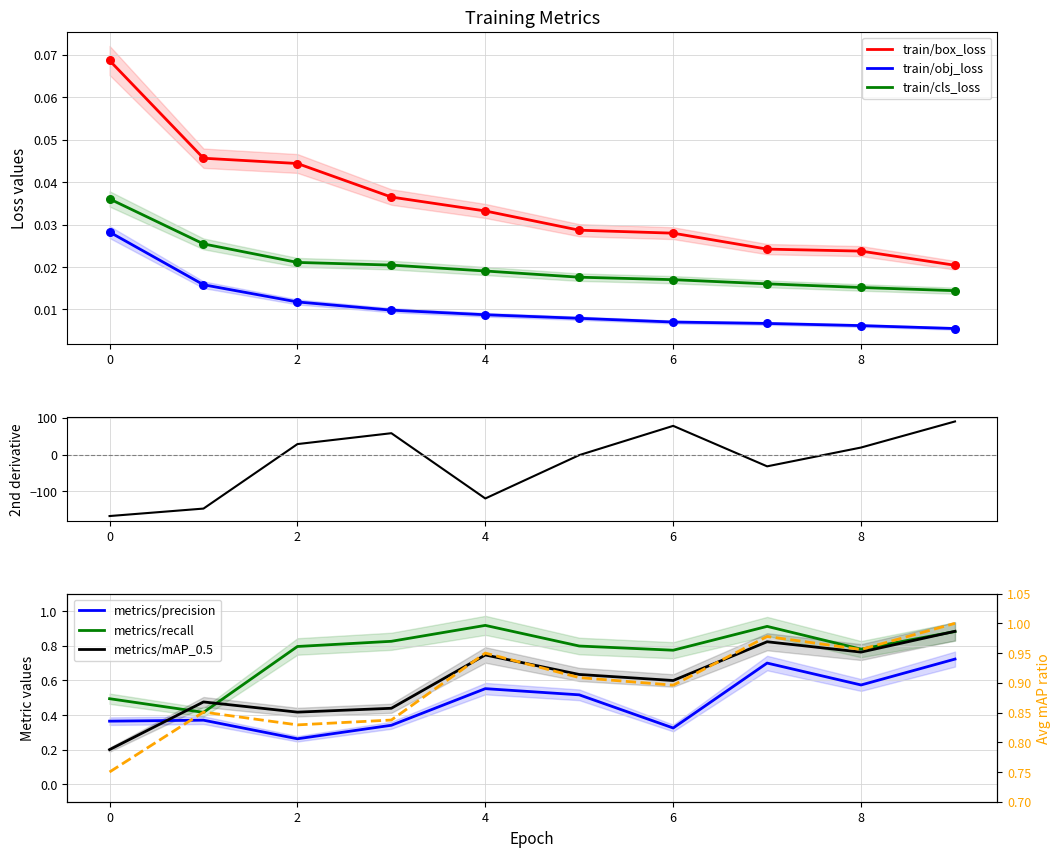

What are all the series names shown in the legend?

train/box_loss, train/obj_loss, train/cls_loss, metrics/precision, metrics/recall, metrics/mAP_0.5